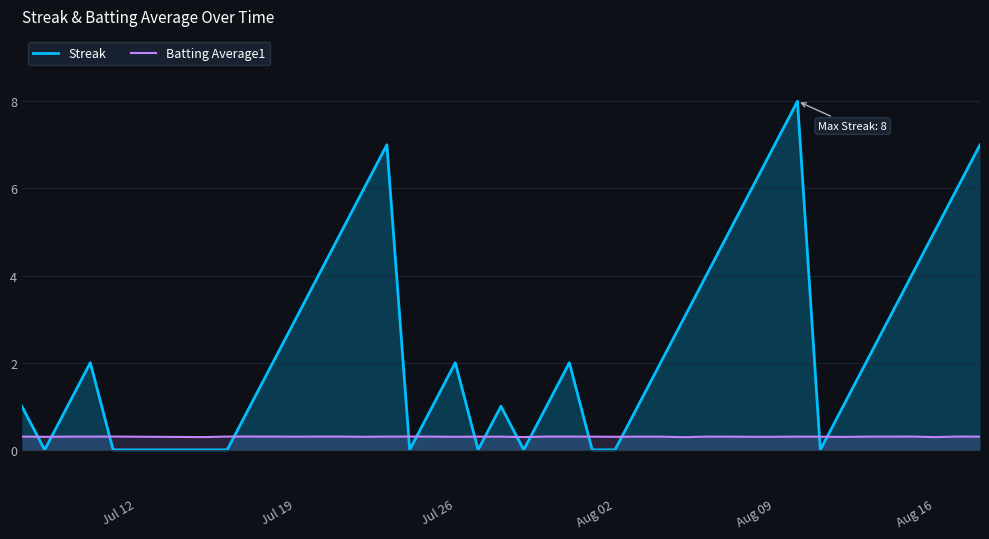

How many intersections are there between Streak and Batting Average1?

14